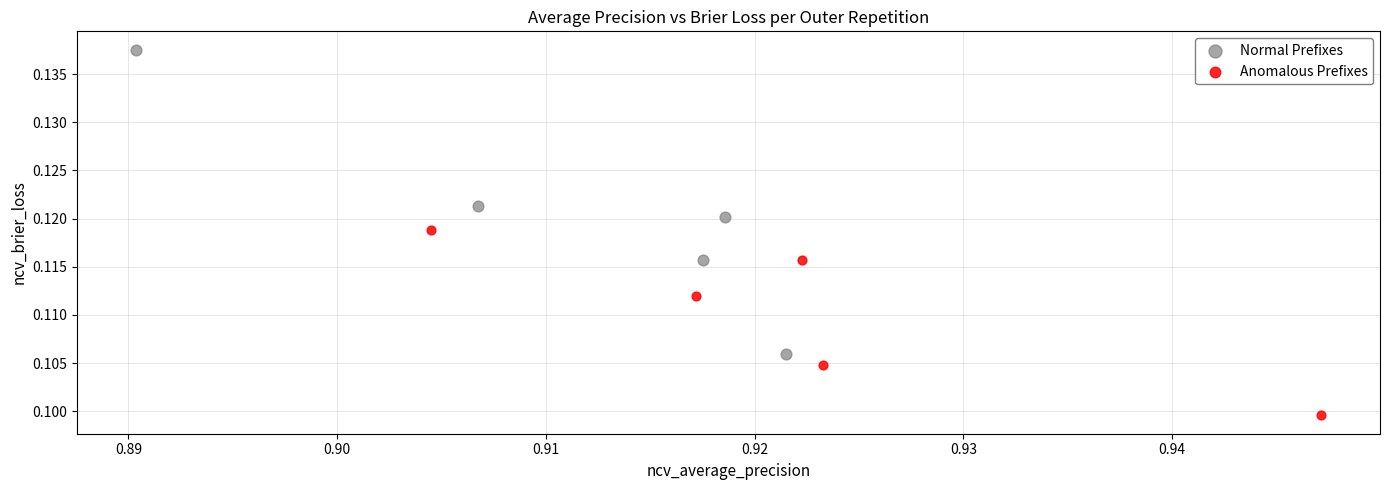

What are all the series names shown in the legend?

Normal Prefixes, Anomalous Prefixes